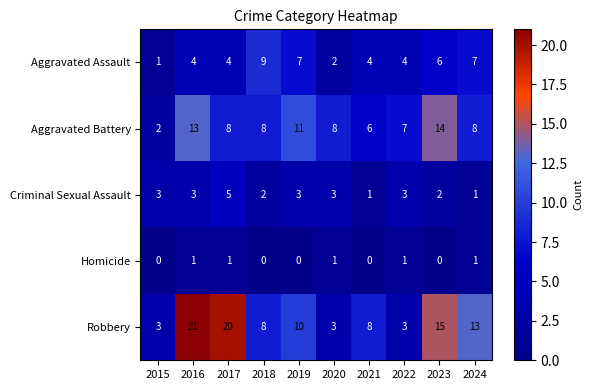

At which label does Aggravated Assault reach its peak?

2018